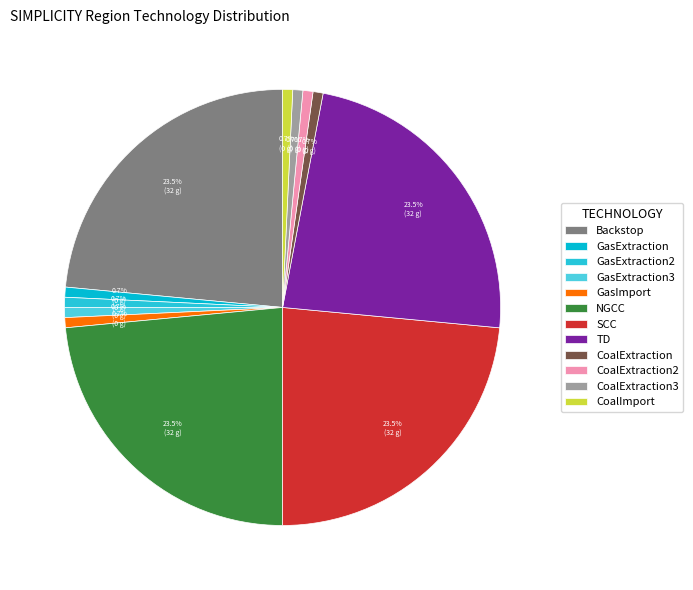

How much of the chart is everything except CoalImport?

99.3%